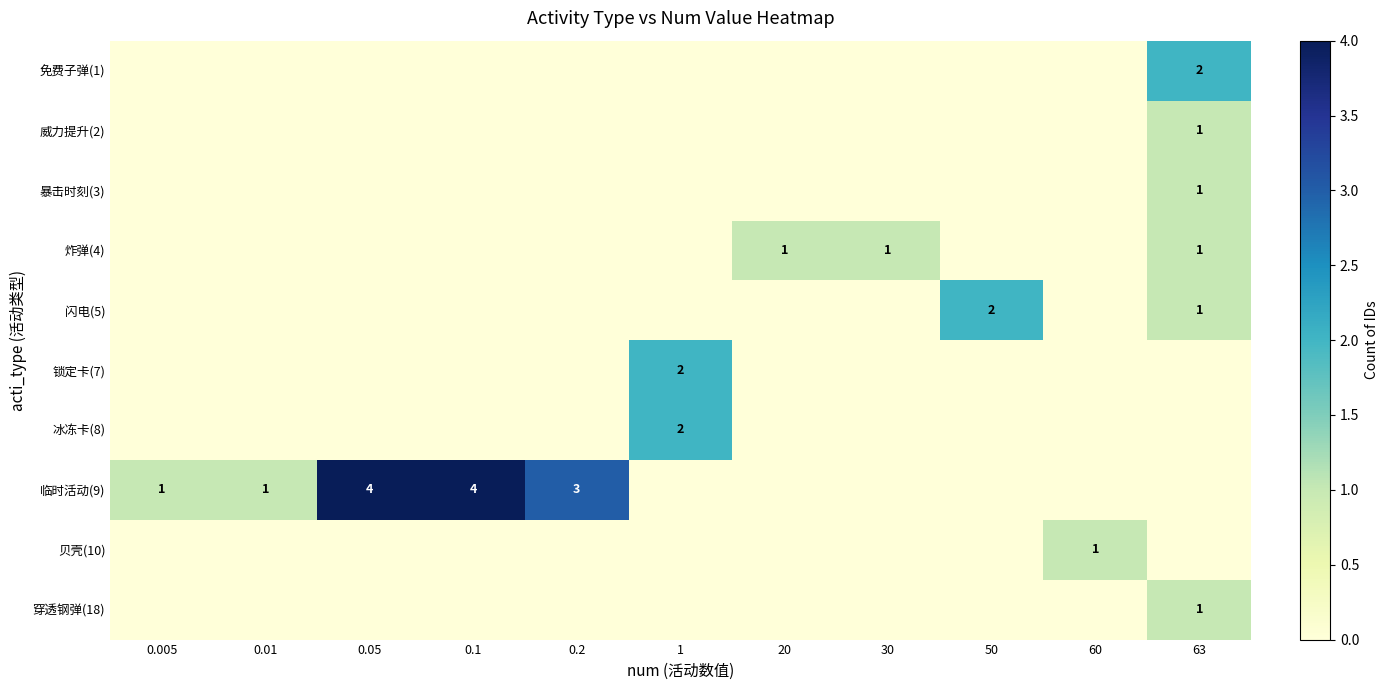

Which label corresponds to the smallest value in the chart?

0.005